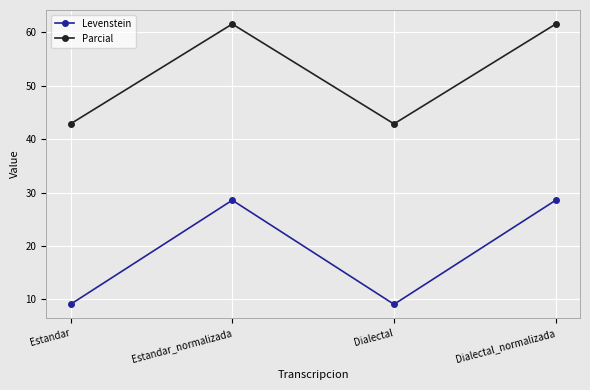

At Estandar_normalizada, list the series in order from largest to smallest.

Parcial, Levenstein